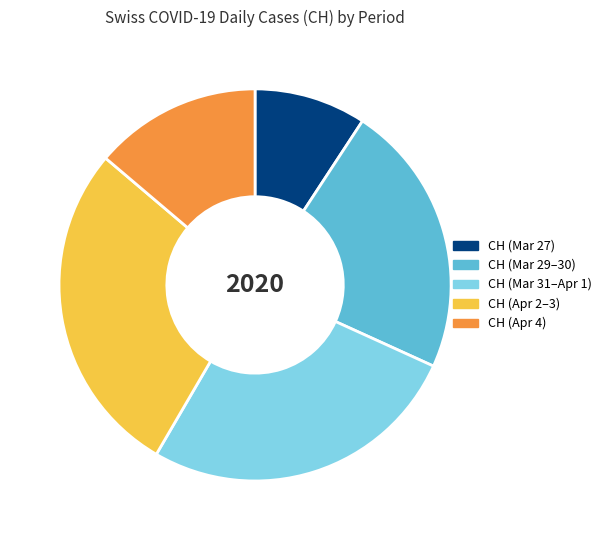

Is there a majority slice in this chart?

No